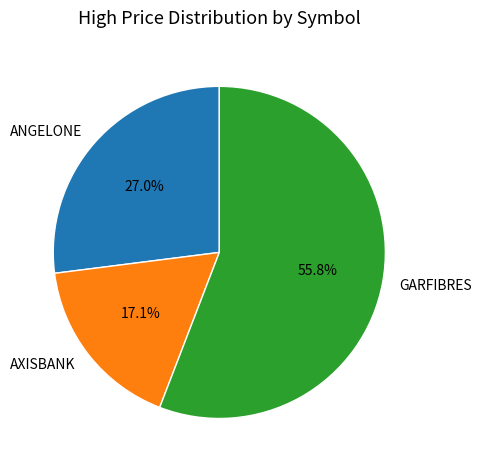

What is the smallest slice in the pie chart?

AXISBANK